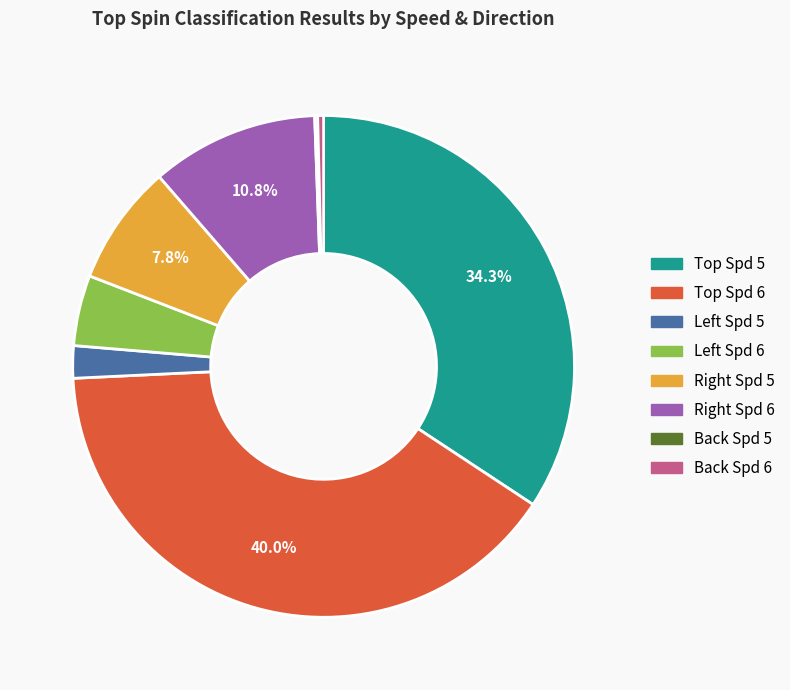

Is there a majority slice in this chart?

No